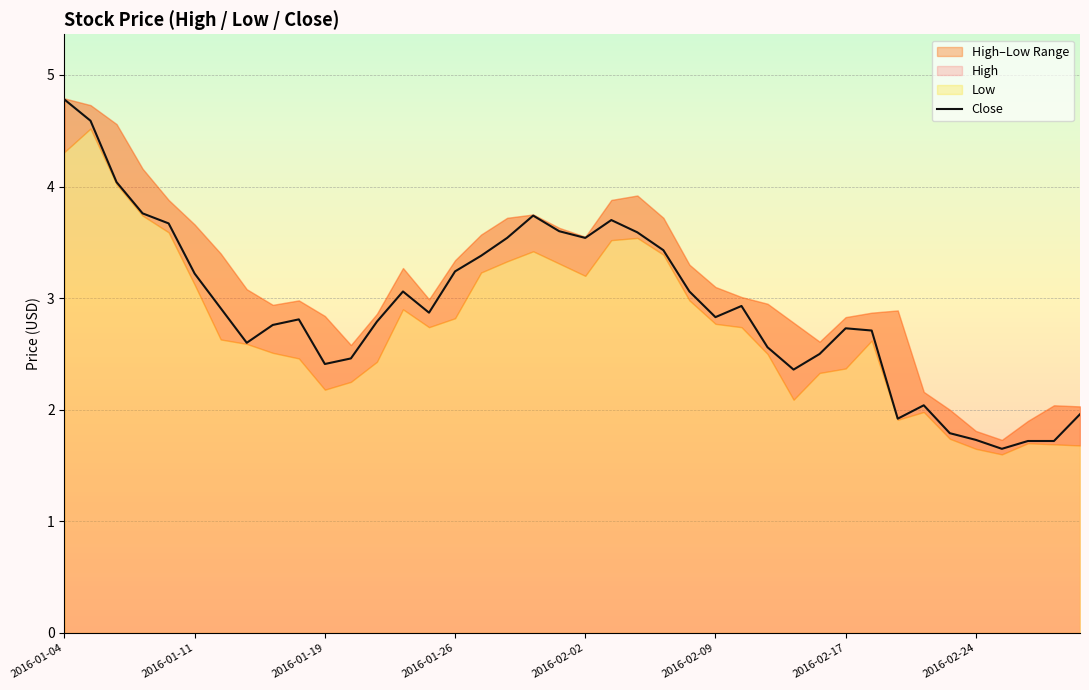

True or false: Close has a value of 1.7 at 2016-02-24.

True